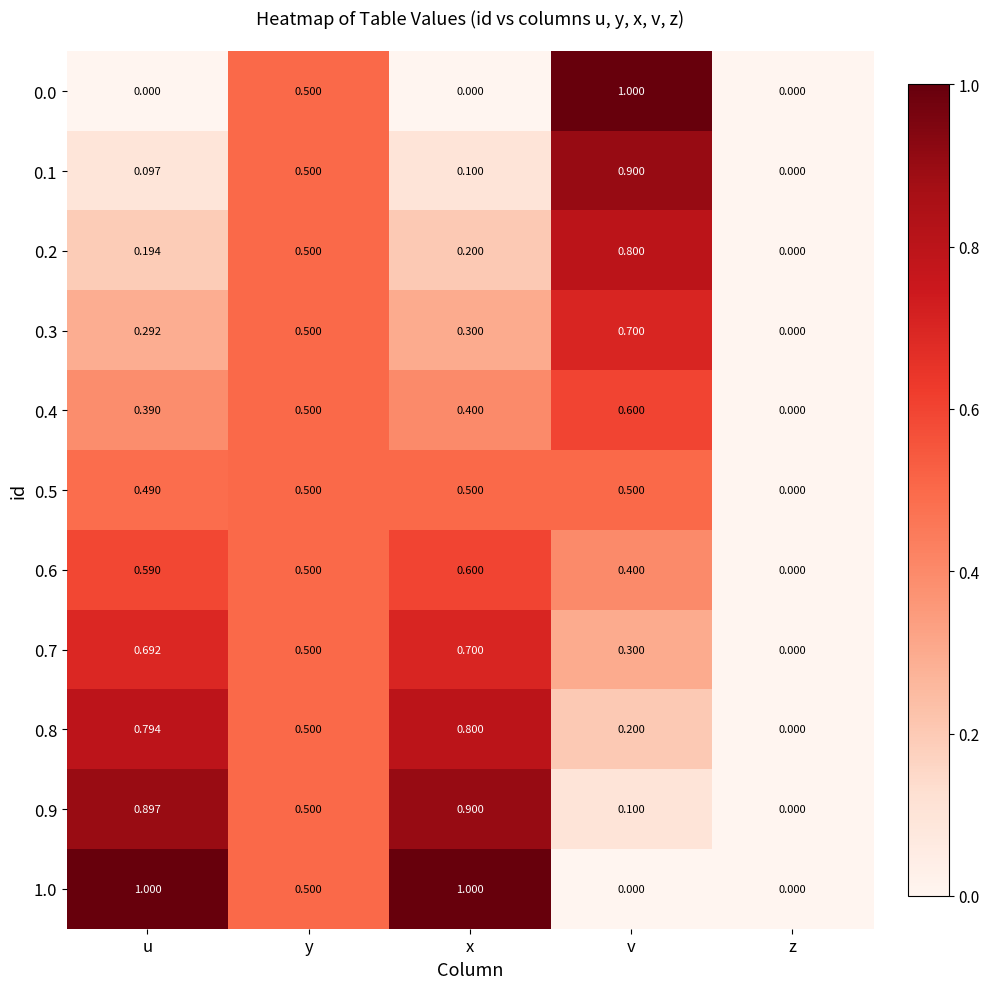

List the labels in order of 0.7 value, smallest first.

z, v, y, u, x